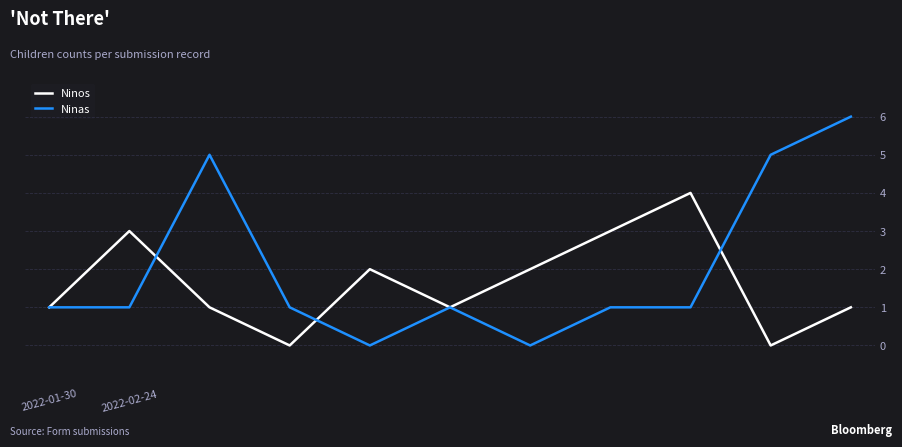

Rank the series by their average value, from highest to lowest.

Ninas, Ninos